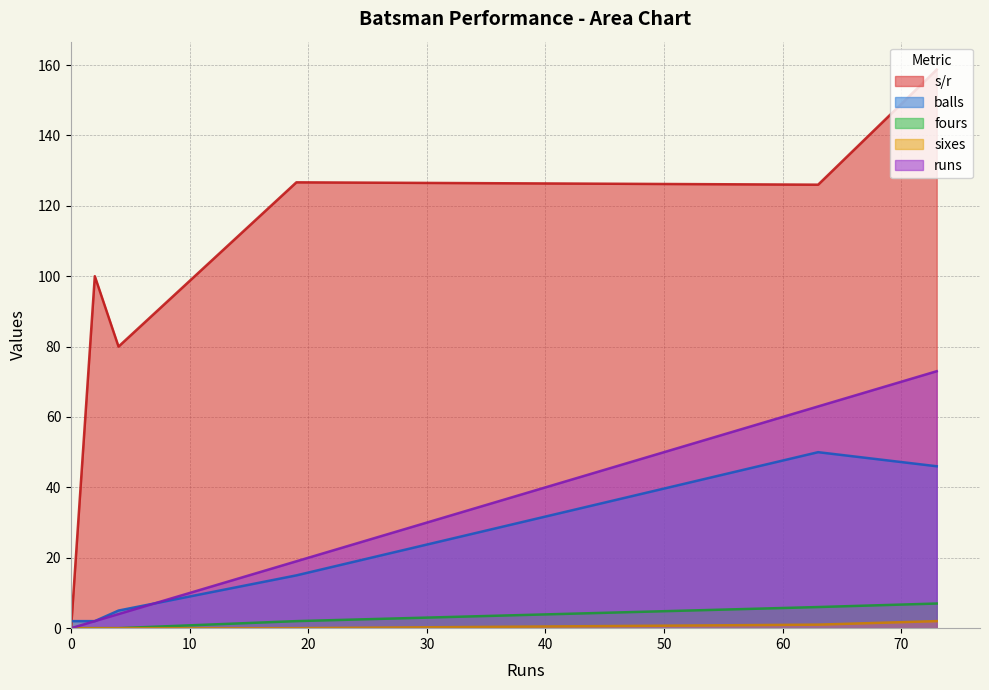

True or false: sixes and fours intersect in this chart.

False